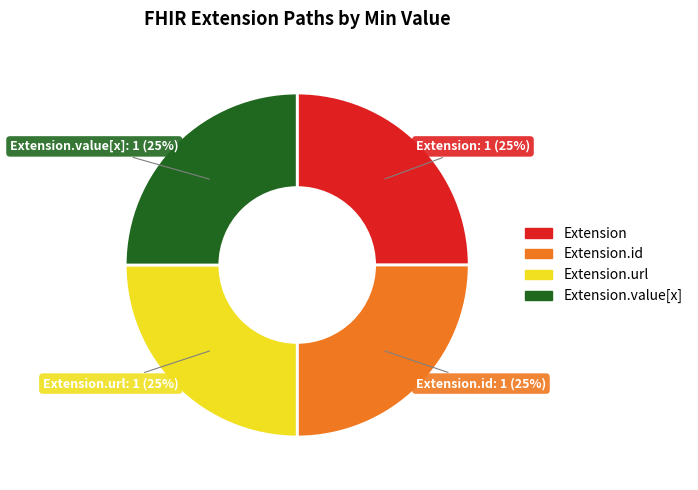

Does any single category account for the majority?

No